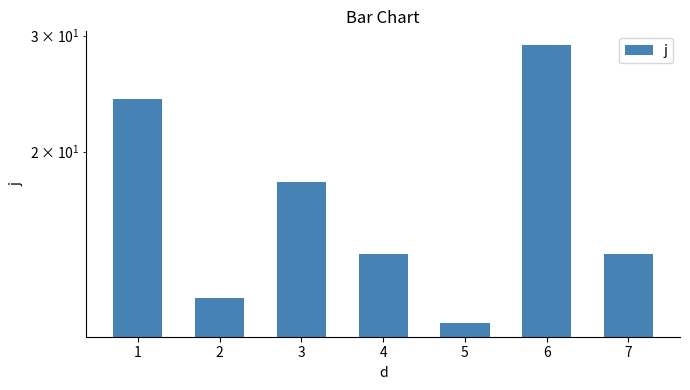

Rank the categories by value from lowest to highest.

5, 2, 4, 7, 3, 1, 6